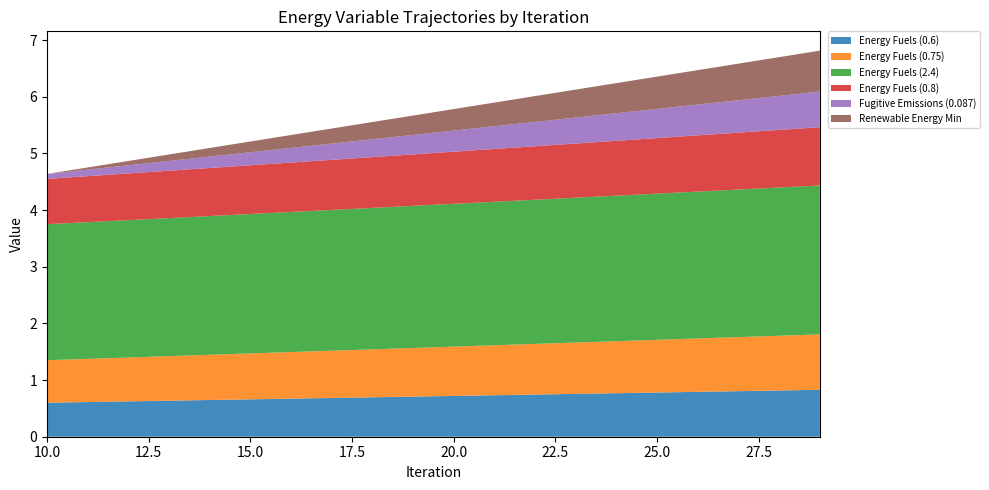

Reading left to right, list all the values displayed in this chart.

Energy Fuels (0.6): 0.6	0.6	0.6	0.6	0.6	0.7	0.7	0.7	0.7	0.7	0.7	0.7	0.7	0.8	0.8	0.8	0.8	0.8	0.8	0.8
Energy Fuels (0.75): 0.8	0.8	0.8	0.8	0.8	0.8	0.8	0.8	0.8	0.9	0.9	0.9	0.9	0.9	0.9	0.9	0.9	1.0	1.0	1.0
Energy Fuels (2.4): 2.4	2.4	2.4	2.4	2.4	2.5	2.5	2.5	2.5	2.5	2.5	2.5	2.5	2.6	2.6	2.6	2.6	2.6	2.6	2.6
Energy Fuels (0.8): 0.8	0.8	0.8	0.8	0.8	0.9	0.9	0.9	0.9	0.9	0.9	0.9	0.9	1.0	1.0	1.0	1.0	1.0	1.0	1.0
Fugitive Emissions (0.087): 0.1	0.1	0.1	0.2	0.2	0.2	0.3	0.3	0.3	0.3	0.4	0.4	0.4	0.5	0.5	0.5	0.5	0.6	0.6	0.6
Renewable Energy Min: 0.0	0.0	0.1	0.1	0.2	0.2	0.2	0.3	0.3	0.3	0.4	0.4	0.5	0.5	0.5	0.6	0.6	0.6	0.7	0.7